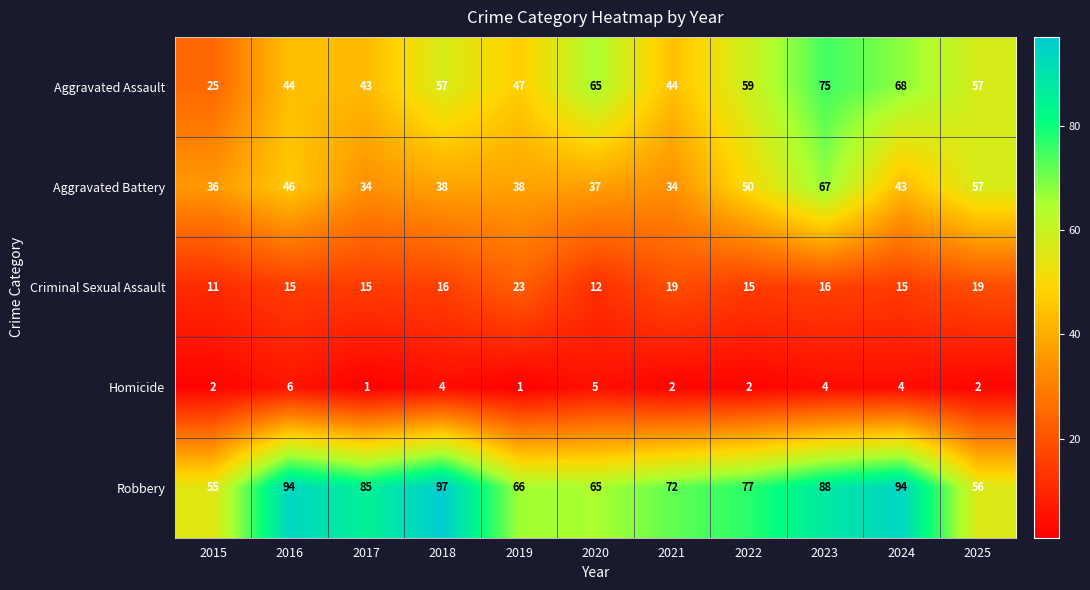

What is the maximum value shown in the chart?

97